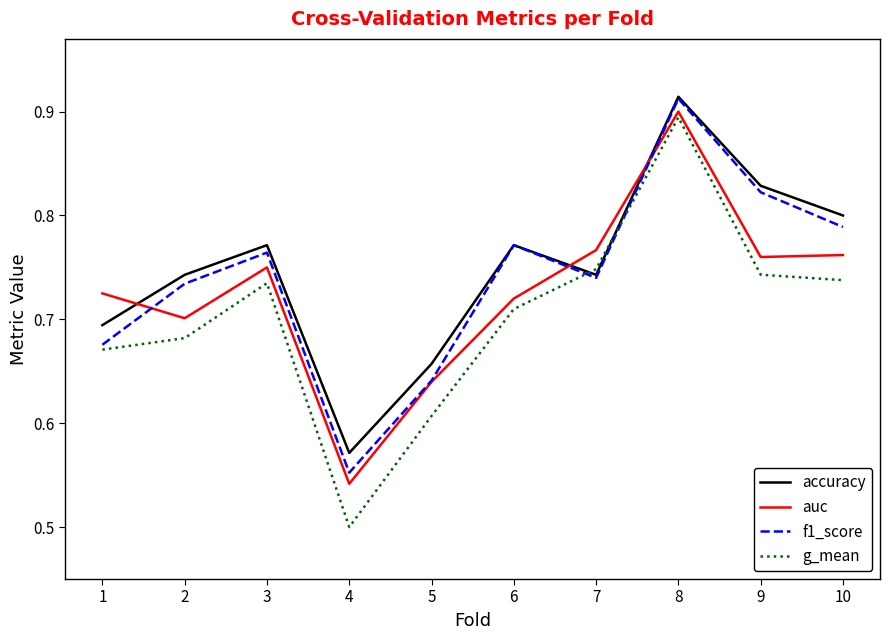

Is it true that g_mean equals 0.2 at 6?

False